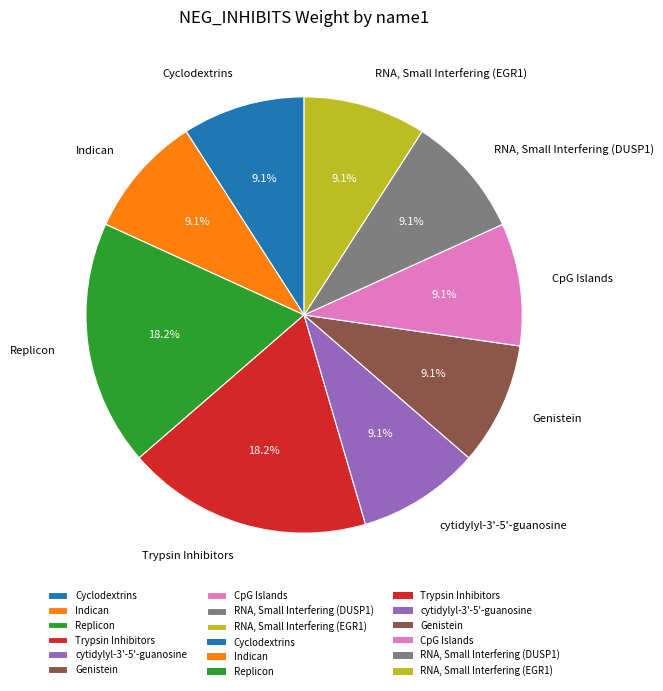

What percentage is the Replicon slice, to the nearest percent?

18%